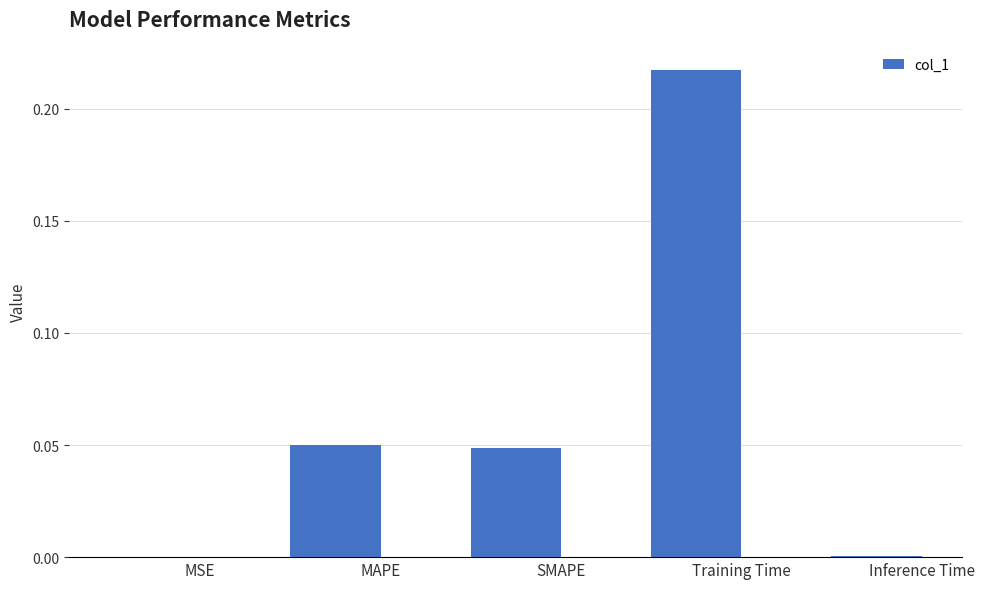

Are the bars horizontal?

No